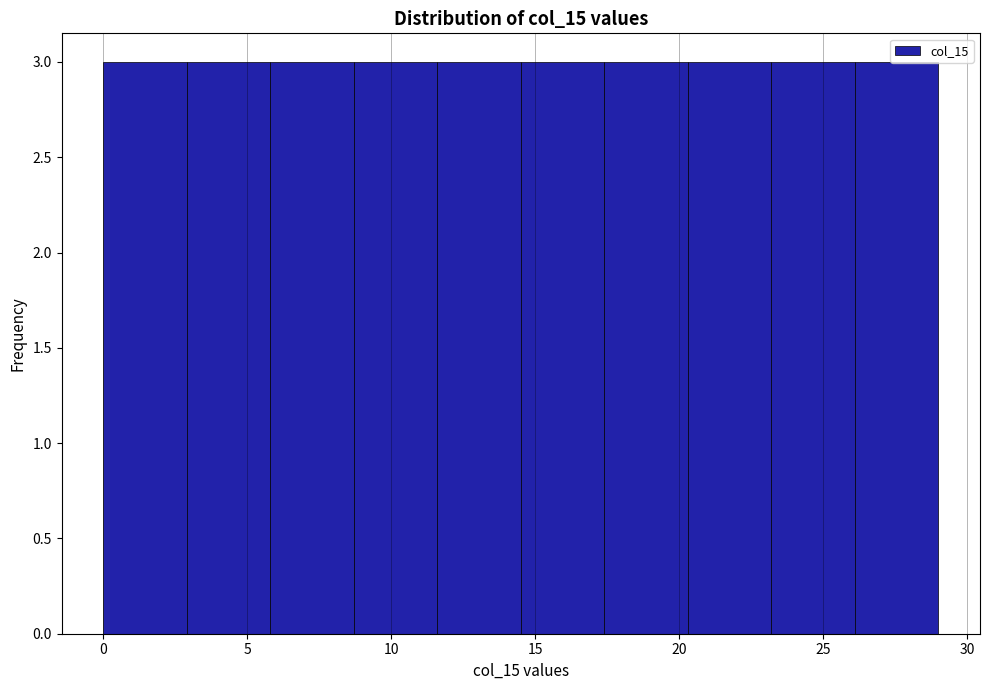

Reading left to right, transcribe this chart: for each bar, give the range it covers on the x-axis and its height. Neither the bar edges nor the heights are printed on the chart, so give them approximately, as read against the axes.

0.0 to 2.9: 3
2.9 to 5.8: 3
5.8 to 8.7: 3
8.7 to 11.6: 3
11.6 to 14.5: 3
14.5 to 17.4: 3
17.4 to 20.3: 3
20.3 to 23.2: 3
23.2 to 26.1: 3
26.1 to 29.0: 3